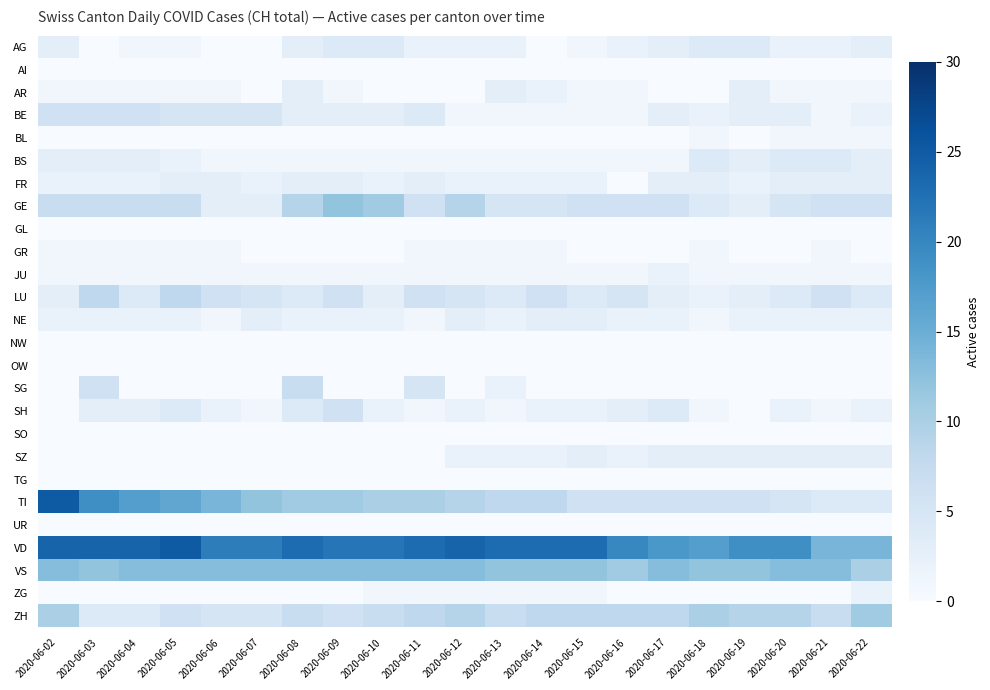

Reading left to right, extract all data points from this chart.

AG: 2020-06-02=3	2020-06-03=0	2020-06-04=1	2020-06-05=1	2020-06-06=0	2020-06-07=0	2020-06-08=3	2020-06-09=4	2020-06-10=4	2020-06-11=2	2020-06-12=2	2020-06-13=2	2020-06-14=0	2020-06-15=1	2020-06-16=2	2020-06-17=3	2020-06-18=4	2020-06-19=4	2020-06-20=2	2020-06-21=2	2020-06-22=3
AI: 2020-06-02=0	2020-06-03=0	2020-06-04=0	2020-06-05=0	2020-06-06=0	2020-06-07=0	2020-06-08=0	2020-06-09=0	2020-06-10=0	2020-06-11=0	2020-06-12=0	2020-06-13=0	2020-06-14=0	2020-06-15=0	2020-06-16=0	2020-06-17=0	2020-06-18=0	2020-06-19=0	2020-06-20=0	2020-06-21=0	2020-06-22=0
AR: 2020-06-02=1	2020-06-03=1	2020-06-04=1	2020-06-05=1	2020-06-06=1	2020-06-07=0	2020-06-08=3	2020-06-09=1	2020-06-10=0	2020-06-11=0	2020-06-12=0	2020-06-13=3	2020-06-14=2	2020-06-15=1	2020-06-16=1	2020-06-17=0	2020-06-18=0	2020-06-19=3	2020-06-20=1	2020-06-21=1	2020-06-22=1
BE: 2020-06-02=6	2020-06-03=6	2020-06-04=6	2020-06-05=5	2020-06-06=5	2020-06-07=5	2020-06-08=3	2020-06-09=3	2020-06-10=3	2020-06-11=4	2020-06-12=1	2020-06-13=1	2020-06-14=1	2020-06-15=1	2020-06-16=1	2020-06-17=3	2020-06-18=2	2020-06-19=3	2020-06-20=3	2020-06-21=1	2020-06-22=2
BL: 2020-06-02=0	2020-06-03=0	2020-06-04=0	2020-06-05=0	2020-06-06=0	2020-06-07=0	2020-06-08=0	2020-06-09=0	2020-06-10=0	2020-06-11=0	2020-06-12=0	2020-06-13=0	2020-06-14=0	2020-06-15=0	2020-06-16=0	2020-06-17=0	2020-06-18=1	2020-06-19=0	2020-06-20=1	2020-06-21=1	2020-06-22=1
BS: 2020-06-02=3	2020-06-03=3	2020-06-04=3	2020-06-05=2	2020-06-06=1	2020-06-07=1	2020-06-08=1	2020-06-09=1	2020-06-10=1	2020-06-11=1	2020-06-12=1	2020-06-13=1	2020-06-14=1	2020-06-15=1	2020-06-16=1	2020-06-17=1	2020-06-18=4	2020-06-19=3	2020-06-20=4	2020-06-21=4	2020-06-22=3
FR: 2020-06-02=2	2020-06-03=2	2020-06-04=2	2020-06-05=3	2020-06-06=3	2020-06-07=2	2020-06-08=3	2020-06-09=3	2020-06-10=2	2020-06-11=3	2020-06-12=2	2020-06-13=2	2020-06-14=2	2020-06-15=2	2020-06-16=0	2020-06-17=3	2020-06-18=3	2020-06-19=2	2020-06-20=3	2020-06-21=3	2020-06-22=3
GE: 2020-06-02=7	2020-06-03=7	2020-06-04=7	2020-06-05=7	2020-06-06=3	2020-06-07=3	2020-06-08=9	2020-06-09=12	2020-06-10=11	2020-06-11=6	2020-06-12=9	2020-06-13=5	2020-06-14=5	2020-06-15=6	2020-06-16=6	2020-06-17=6	2020-06-18=4	2020-06-19=3	2020-06-20=5	2020-06-21=6	2020-06-22=6
GL: 2020-06-02=0	2020-06-03=0	2020-06-04=0	2020-06-05=0	2020-06-06=0	2020-06-07=0	2020-06-08=0	2020-06-09=0	2020-06-10=0	2020-06-11=0	2020-06-12=0	2020-06-13=0	2020-06-14=0	2020-06-15=0	2020-06-16=0	2020-06-17=0	2020-06-18=0	2020-06-19=0	2020-06-20=0	2020-06-21=0	2020-06-22=0
GR: 2020-06-02=1	2020-06-03=1	2020-06-04=1	2020-06-05=1	2020-06-06=1	2020-06-07=0	2020-06-08=0	2020-06-09=0	2020-06-10=0	2020-06-11=1	2020-06-12=1	2020-06-13=1	2020-06-14=1	2020-06-15=0	2020-06-16=0	2020-06-17=0	2020-06-18=1	2020-06-19=0	2020-06-20=0	2020-06-21=1	2020-06-22=0
JU: 2020-06-02=1	2020-06-03=1	2020-06-04=1	2020-06-05=1	2020-06-06=1	2020-06-07=1	2020-06-08=1	2020-06-09=1	2020-06-10=1	2020-06-11=1	2020-06-12=1	2020-06-13=1	2020-06-14=1	2020-06-15=1	2020-06-16=1	2020-06-17=2	2020-06-18=1	2020-06-19=1	2020-06-20=1	2020-06-21=1	2020-06-22=1
LU: 2020-06-02=3	2020-06-03=8	2020-06-04=4	2020-06-05=8	2020-06-06=6	2020-06-07=5	2020-06-08=4	2020-06-09=6	2020-06-10=3	2020-06-11=6	2020-06-12=5	2020-06-13=4	2020-06-14=6	2020-06-15=4	2020-06-16=5	2020-06-17=3	2020-06-18=2	2020-06-19=3	2020-06-20=4	2020-06-21=6	2020-06-22=4
NE: 2020-06-02=2	2020-06-03=2	2020-06-04=2	2020-06-05=2	2020-06-06=1	2020-06-07=3	2020-06-08=2	2020-06-09=2	2020-06-10=2	2020-06-11=1	2020-06-12=3	2020-06-13=2	2020-06-14=3	2020-06-15=3	2020-06-16=2	2020-06-17=2	2020-06-18=1	2020-06-19=2	2020-06-20=2	2020-06-21=2	2020-06-22=2
NW: 2020-06-02=0	2020-06-03=0	2020-06-04=0	2020-06-05=0	2020-06-06=0	2020-06-07=0	2020-06-08=0	2020-06-09=0	2020-06-10=0	2020-06-11=0	2020-06-12=0	2020-06-13=0	2020-06-14=0	2020-06-15=0	2020-06-16=0	2020-06-17=0	2020-06-18=0	2020-06-19=0	2020-06-20=0	2020-06-21=0	2020-06-22=0
OW: 2020-06-02=0	2020-06-03=0	2020-06-04=0	2020-06-05=0	2020-06-06=0	2020-06-07=0	2020-06-08=0	2020-06-09=0	2020-06-10=0	2020-06-11=0	2020-06-12=0	2020-06-13=0	2020-06-14=0	2020-06-15=0	2020-06-16=0	2020-06-17=0	2020-06-18=0	2020-06-19=0	2020-06-20=0	2020-06-21=0	2020-06-22=0
SG: 2020-06-02=0	2020-06-03=6	2020-06-04=0	2020-06-05=0	2020-06-06=0	2020-06-07=0	2020-06-08=7	2020-06-09=0	2020-06-10=0	2020-06-11=5	2020-06-12=0	2020-06-13=2	2020-06-14=0	2020-06-15=0	2020-06-16=0	2020-06-17=0	2020-06-18=0	2020-06-19=0	2020-06-20=0	2020-06-21=0	2020-06-22=0
SH: 2020-06-02=0	2020-06-03=3	2020-06-04=3	2020-06-05=4	2020-06-06=2	2020-06-07=1	2020-06-08=4	2020-06-09=6	2020-06-10=2	2020-06-11=1	2020-06-12=2	2020-06-13=1	2020-06-14=2	2020-06-15=2	2020-06-16=3	2020-06-17=4	2020-06-18=1	2020-06-19=0	2020-06-20=2	2020-06-21=1	2020-06-22=2
SO: 2020-06-02=0	2020-06-03=0	2020-06-04=0	2020-06-05=0	2020-06-06=0	2020-06-07=0	2020-06-08=0	2020-06-09=0	2020-06-10=0	2020-06-11=0	2020-06-12=0	2020-06-13=0	2020-06-14=0	2020-06-15=0	2020-06-16=0	2020-06-17=0	2020-06-18=0	2020-06-19=0	2020-06-20=0	2020-06-21=0	2020-06-22=0
SZ: 2020-06-02=0	2020-06-03=0	2020-06-04=0	2020-06-05=0	2020-06-06=0	2020-06-07=0	2020-06-08=0	2020-06-09=0	2020-06-10=0	2020-06-11=0	2020-06-12=2	2020-06-13=2	2020-06-14=2	2020-06-15=3	2020-06-16=2	2020-06-17=3	2020-06-18=3	2020-06-19=3	2020-06-20=3	2020-06-21=3	2020-06-22=3
TG: 2020-06-02=0	2020-06-03=0	2020-06-04=0	2020-06-05=0	2020-06-06=0	2020-06-07=0	2020-06-08=0	2020-06-09=0	2020-06-10=0	2020-06-11=0	2020-06-12=0	2020-06-13=0	2020-06-14=0	2020-06-15=0	2020-06-16=0	2020-06-17=0	2020-06-18=0	2020-06-19=0	2020-06-20=0	2020-06-21=0	2020-06-22=0
TI: 2020-06-02=25	2020-06-03=19	2020-06-04=17	2020-06-05=16	2020-06-06=14	2020-06-07=12	2020-06-08=11	2020-06-09=11	2020-06-10=10	2020-06-11=10	2020-06-12=9	2020-06-13=8	2020-06-14=8	2020-06-15=6	2020-06-16=6	2020-06-17=6	2020-06-18=6	2020-06-19=6	2020-06-20=5	2020-06-21=4	2020-06-22=4
UR: 2020-06-02=0	2020-06-03=0	2020-06-04=0	2020-06-05=0	2020-06-06=0	2020-06-07=0	2020-06-08=0	2020-06-09=0	2020-06-10=0	2020-06-11=0	2020-06-12=0	2020-06-13=0	2020-06-14=0	2020-06-15=0	2020-06-16=0	2020-06-17=0	2020-06-18=0	2020-06-19=0	2020-06-20=0	2020-06-21=0	2020-06-22=0
VD: 2020-06-02=24	2020-06-03=24	2020-06-04=24	2020-06-05=25	2020-06-06=21	2020-06-07=21	2020-06-08=23	2020-06-09=22	2020-06-10=22	2020-06-11=23	2020-06-12=24	2020-06-13=23	2020-06-14=23	2020-06-15=23	2020-06-16=20	2020-06-17=18	2020-06-18=17	2020-06-19=19	2020-06-20=19	2020-06-21=14	2020-06-22=14
VS: 2020-06-02=13	2020-06-03=12	2020-06-04=13	2020-06-05=13	2020-06-06=13	2020-06-07=13	2020-06-08=13	2020-06-09=13	2020-06-10=13	2020-06-11=13	2020-06-12=13	2020-06-13=12	2020-06-14=12	2020-06-15=12	2020-06-16=11	2020-06-17=13	2020-06-18=12	2020-06-19=12	2020-06-20=13	2020-06-21=13	2020-06-22=10
ZG: 2020-06-02=0	2020-06-03=0	2020-06-04=0	2020-06-05=0	2020-06-06=0	2020-06-07=0	2020-06-08=0	2020-06-09=0	2020-06-10=1	2020-06-11=1	2020-06-12=1	2020-06-13=1	2020-06-14=1	2020-06-15=1	2020-06-16=0	2020-06-17=0	2020-06-18=0	2020-06-19=0	2020-06-20=0	2020-06-21=0	2020-06-22=2
ZH: 2020-06-02=10	2020-06-03=4	2020-06-04=4	2020-06-05=6	2020-06-06=5	2020-06-07=5	2020-06-08=7	2020-06-09=6	2020-06-10=7	2020-06-11=8	2020-06-12=9	2020-06-13=7	2020-06-14=8	2020-06-15=8	2020-06-16=8	2020-06-17=8	2020-06-18=10	2020-06-19=9	2020-06-20=9	2020-06-21=7	2020-06-22=11